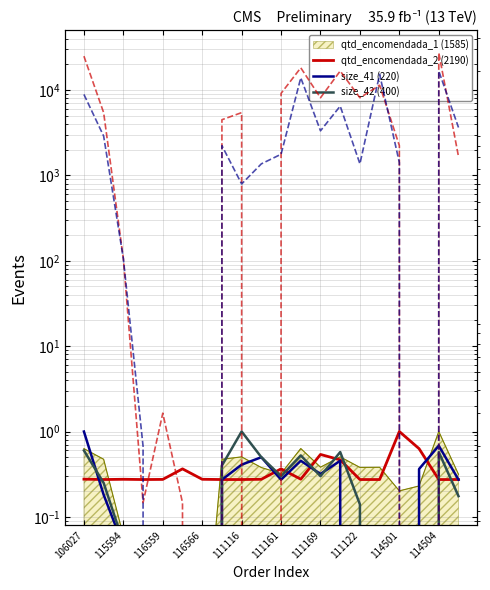

What is the minimum value for qtd_encomendada_2 (2190)?

0.3